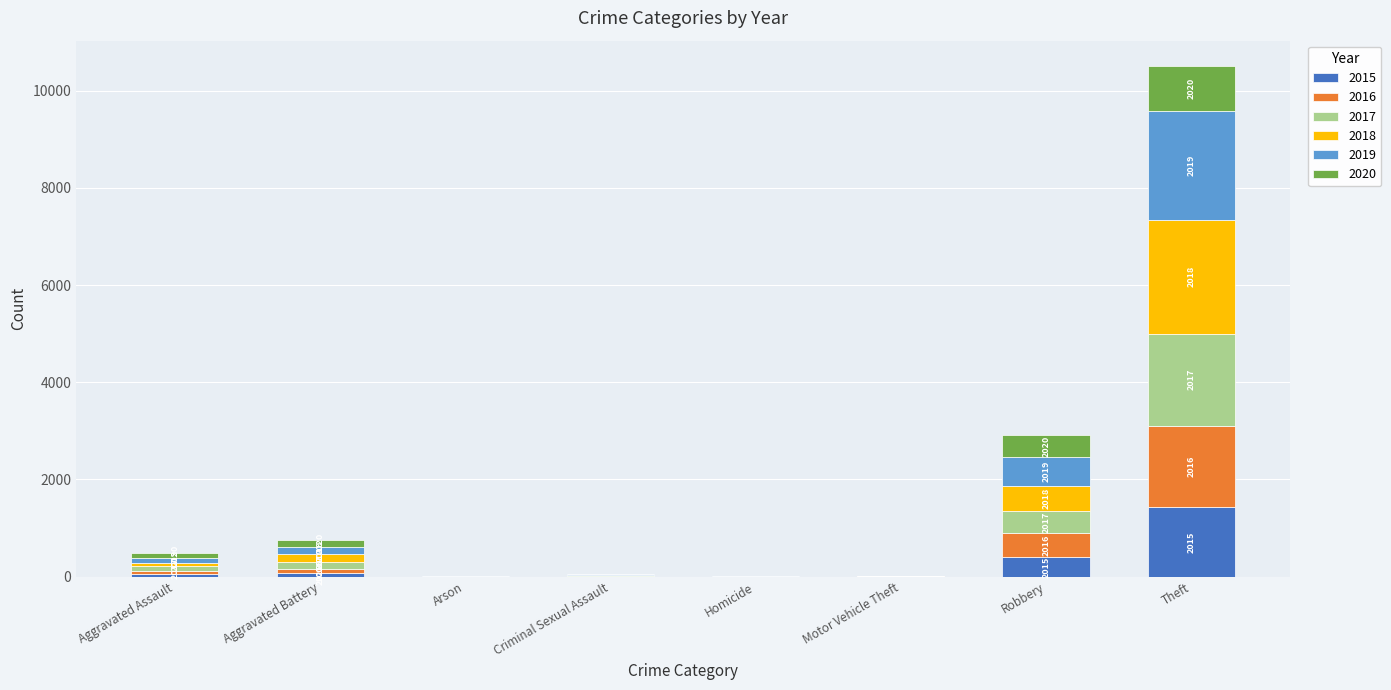

Does the chart contain stacked bars?

Yes